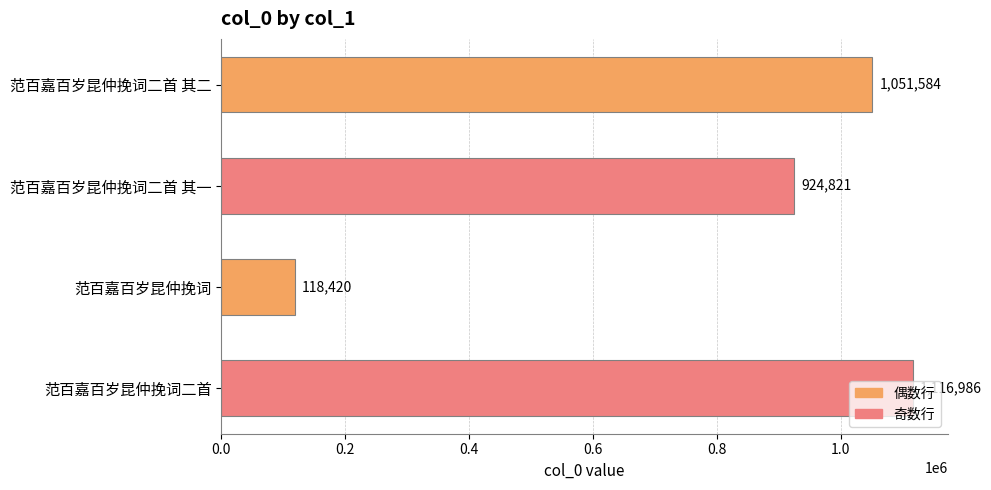

What is the value of the 3rd bar from the top?

118420